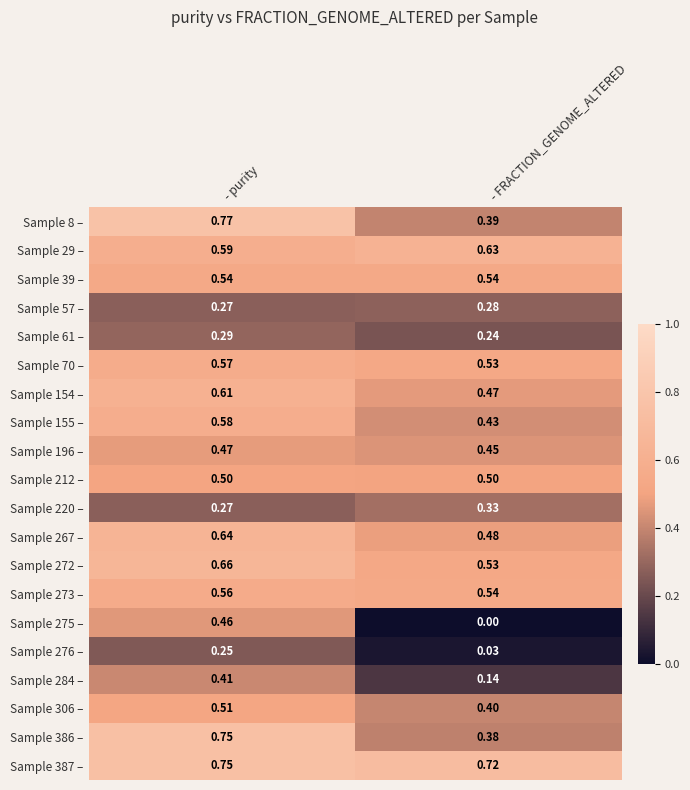

At which label does Sample 29 – reach its peak?

- FRACTION_GENOME_ALTERED